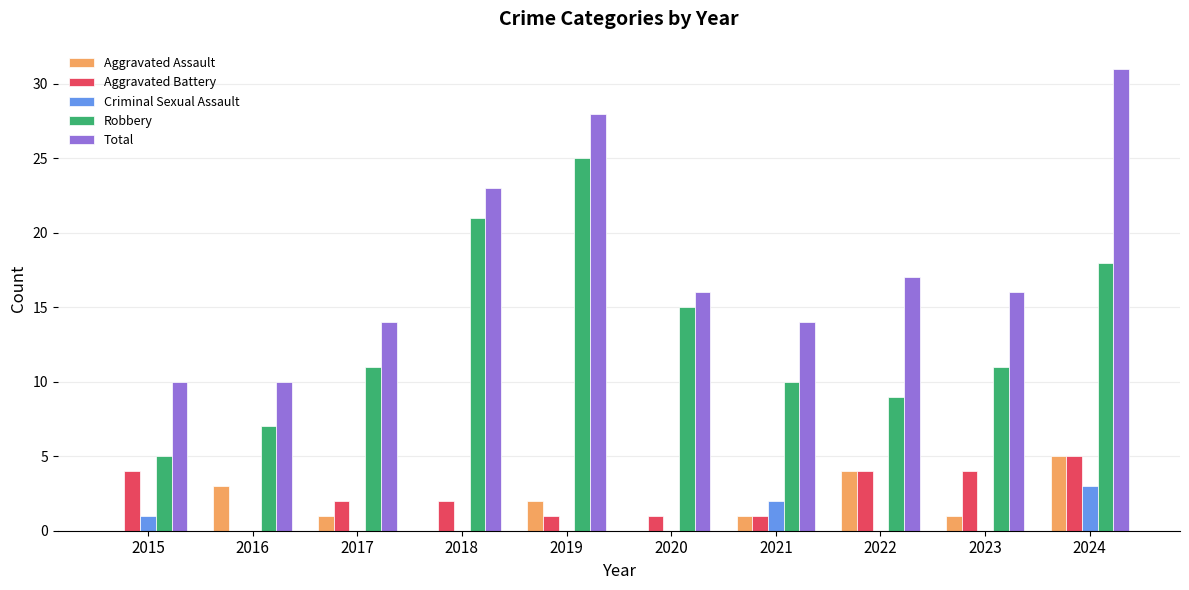

Count the number of categories in the chart.

10